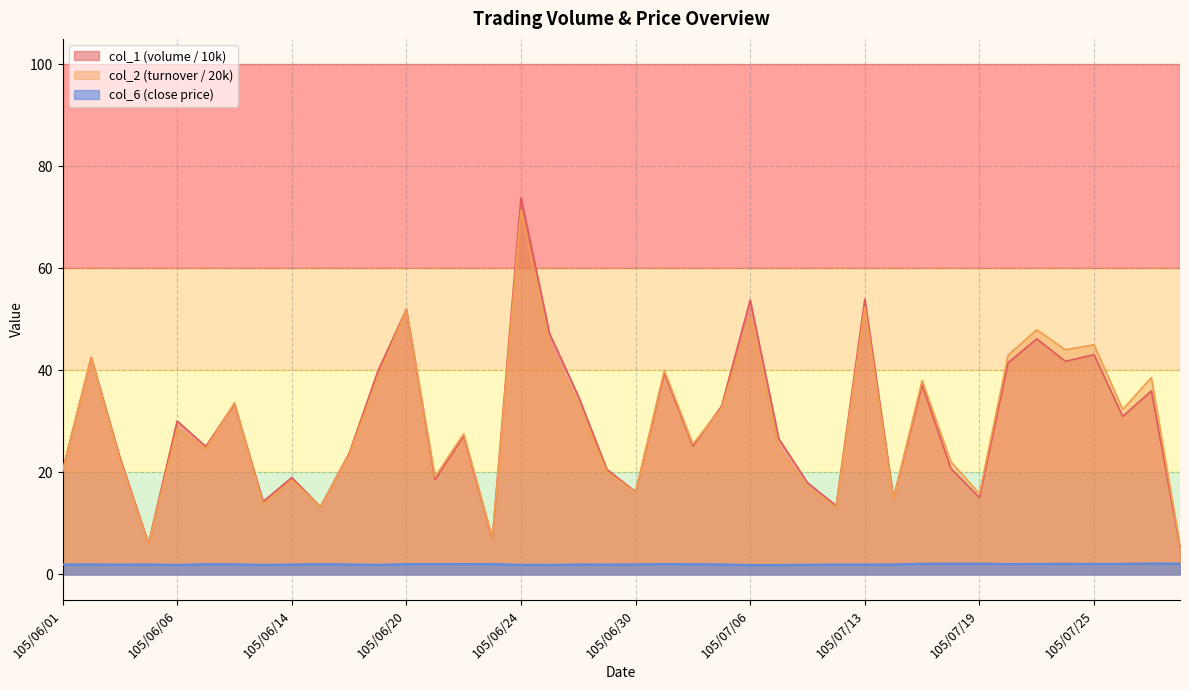

At how many categories does at least one series exceed 50?

4